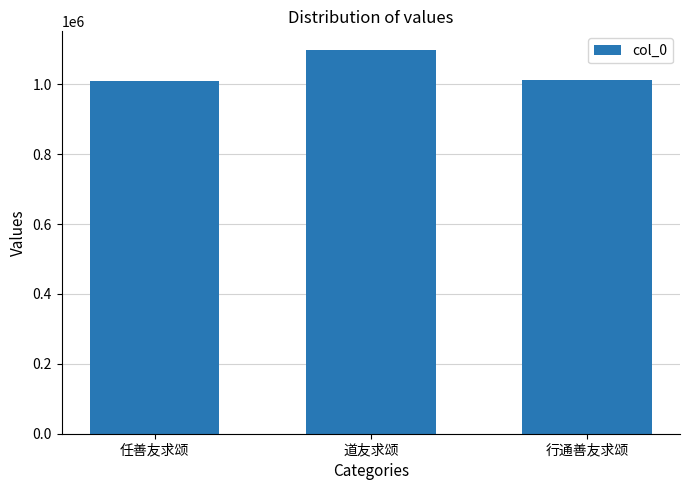

Approximately how many times larger is the value at 行通善友求颂 compared to 道友求颂?

0.9